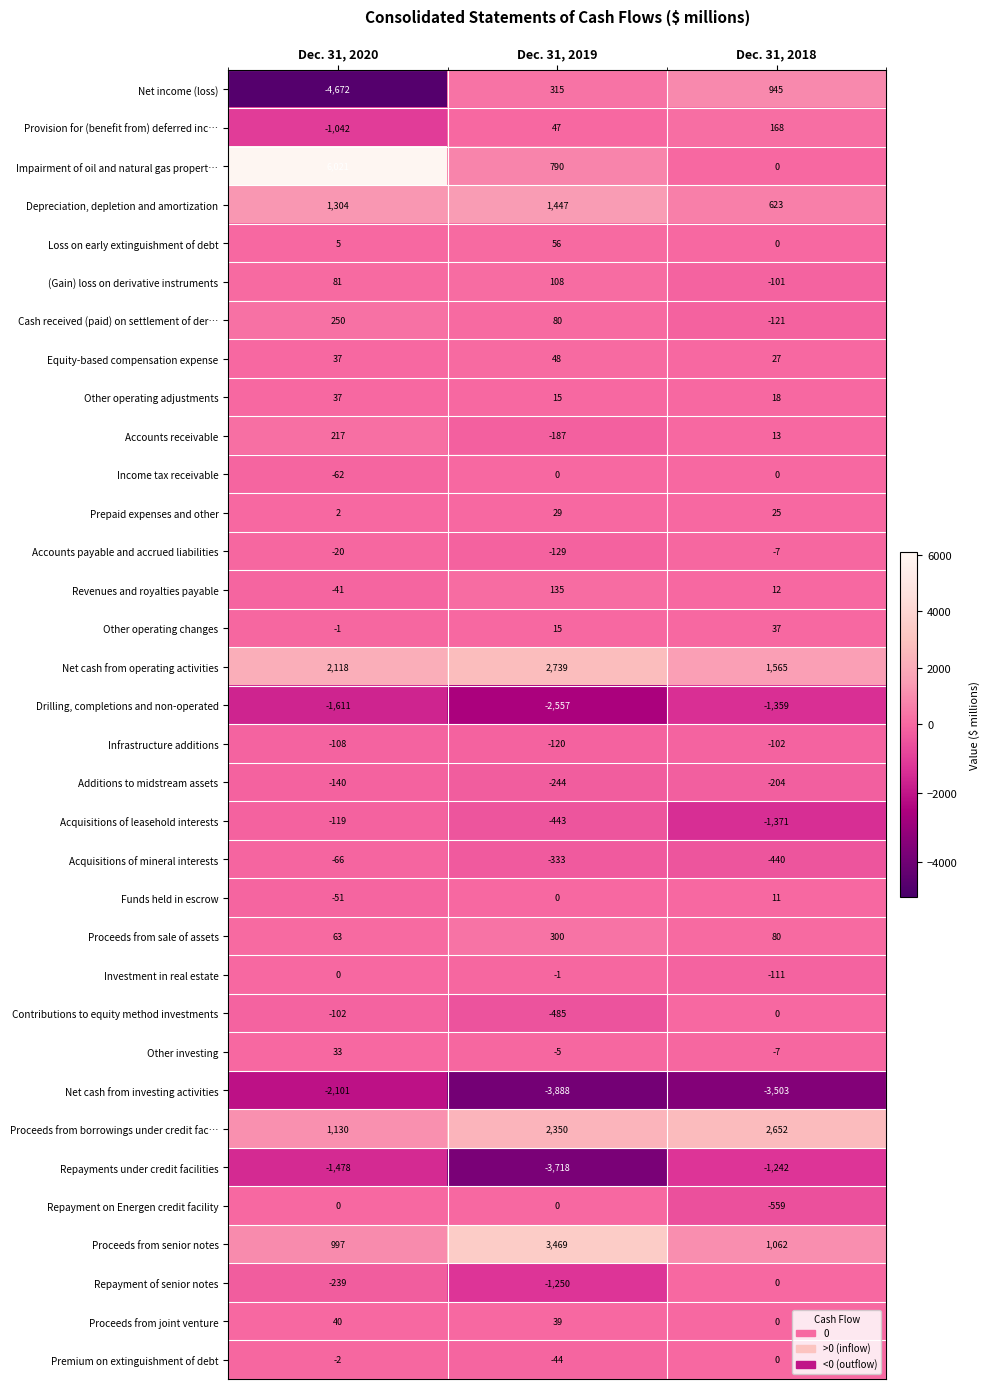

Which series has the largest range (max minus min)?

Impairment of oil and natural gas propert…